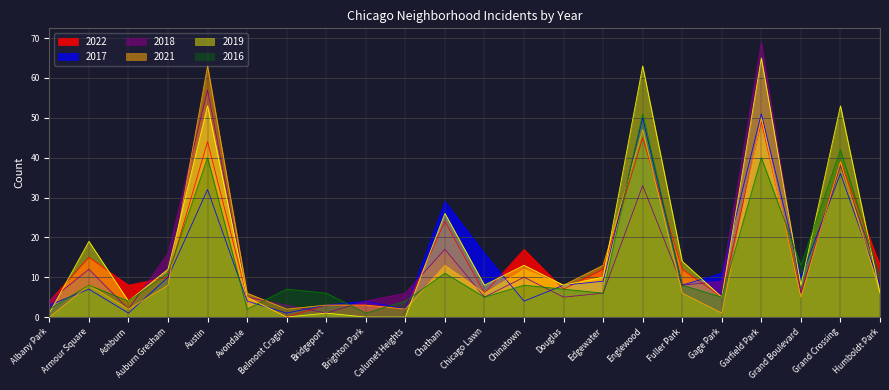

Reading left to right, what are all the values shown in this chart?

2022: 4	15	8	10	44	5	0	3	3	2	24	6	17	7	12	45	12	5	49	6	39	13
2017: 3	7	1	10	32	4	1	3	4	2	29	16	4	8	9	50	8	11	51	10	36	8
2018: 4	12	2	16	57	5	3	1	4	6	17	5	10	5	6	33	8	9	69	6	38	10
2021: 0	8	2	8	63	6	2	3	3	2	13	6	12	8	13	47	6	1	50	5	39	6
2019: 1	19	4	12	53	5	0	1	0	0	26	8	13	8	10	63	14	5	65	8	53	6
2016: 2	8	4	11	40	2	7	6	1	4	11	5	8	7	6	51	8	5	40	13	42	10